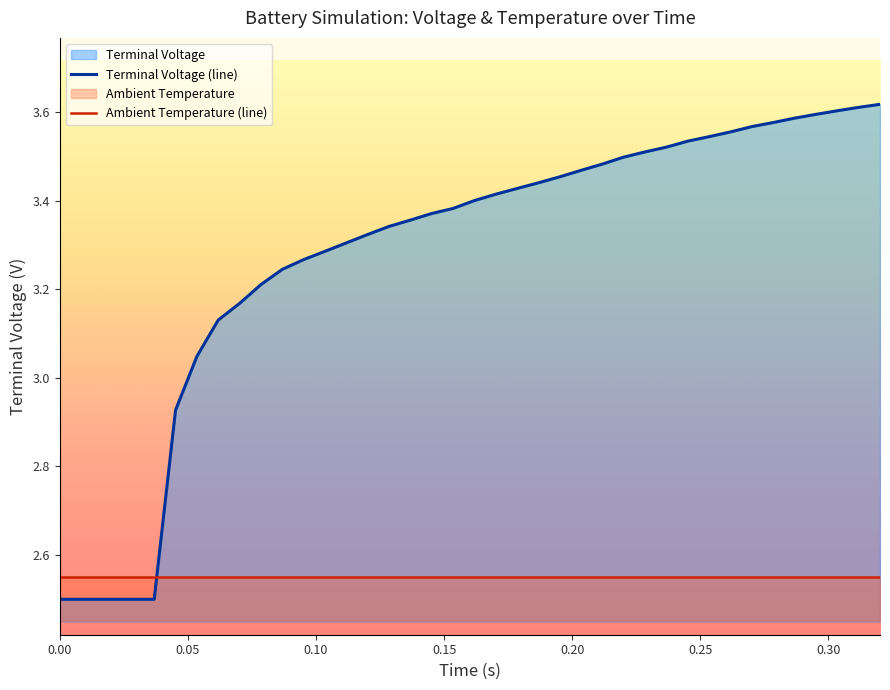

List the series in order of their peak value, highest first.

Terminal Voltage (line), Ambient Temperature (line)